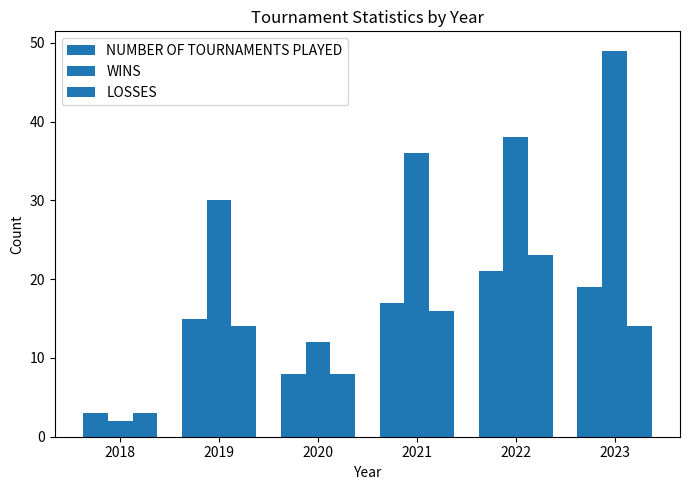

Which category has the lowest value in the WINS series?

2018